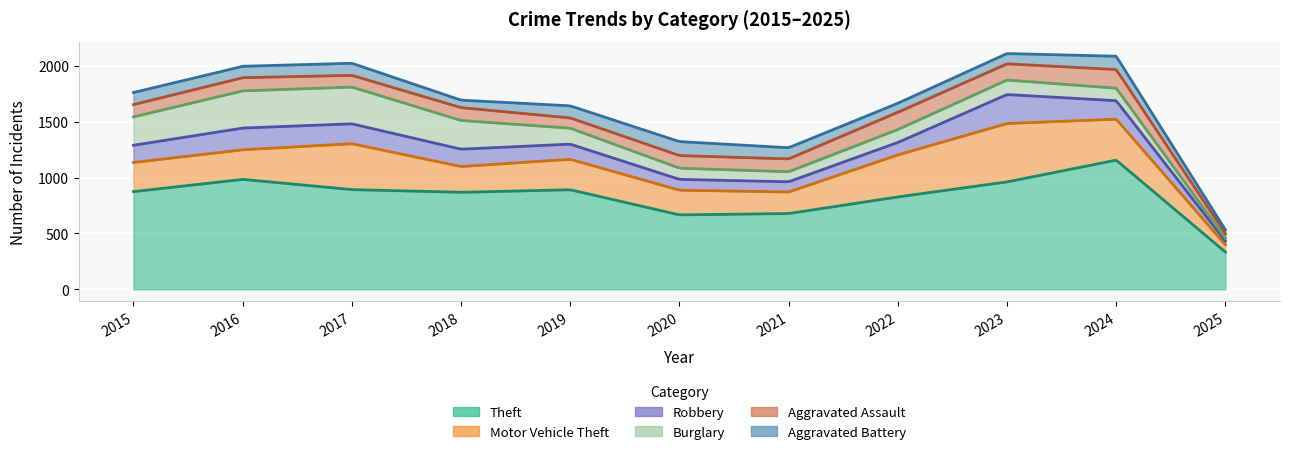

What are all the series names shown in the legend?

Theft, Motor Vehicle Theft, Robbery, Burglary, Aggravated Assault, Aggravated Battery